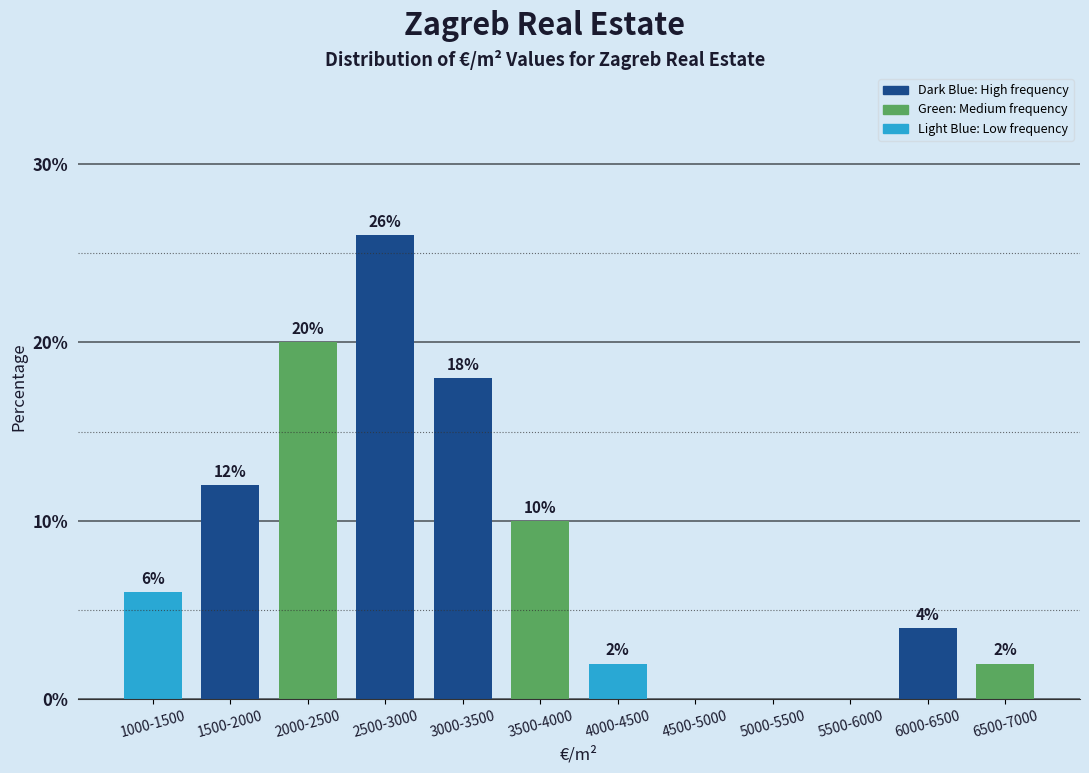

Reading left to right, what are all the values shown in this chart?

1000-1500=6	1500-2000=12	2000-2500=20	2500-3000=26	3000-3500=18	3500-4000=10	4000-4500=2	4500-5000=0	5000-5500=0	5500-6000=0	6000-6500=4	6500-7000=2